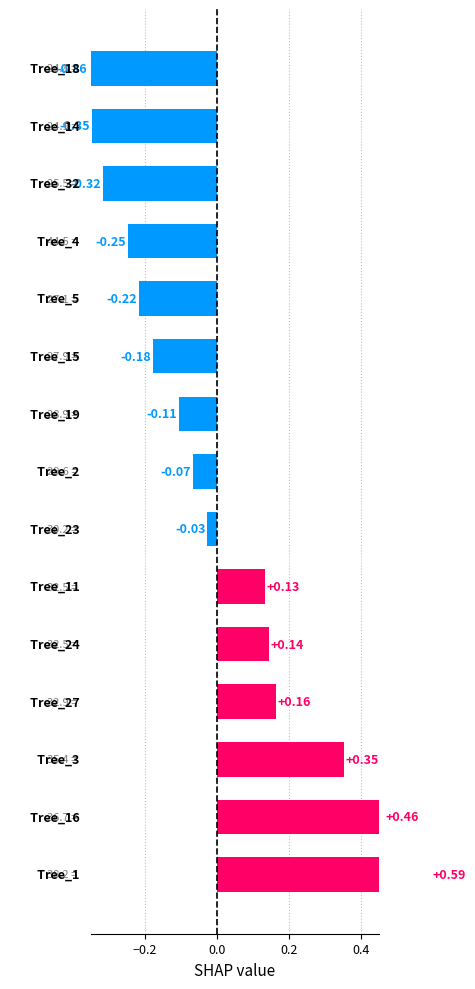

Reading right to left, transcribe all the data shown in this chart.

-0.4	-0.3	-0.3	-0.2	-0.2	-0.2	-0.1	-0.1	-0.0	0.1	0.1	0.2	0.4	0.5	0.6